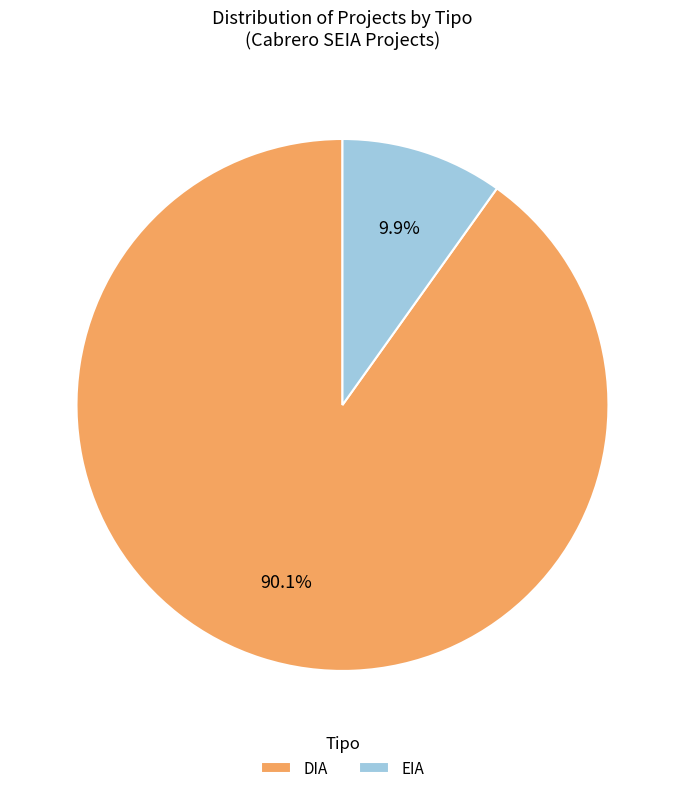

Does EIA represent more than half of the total?

No